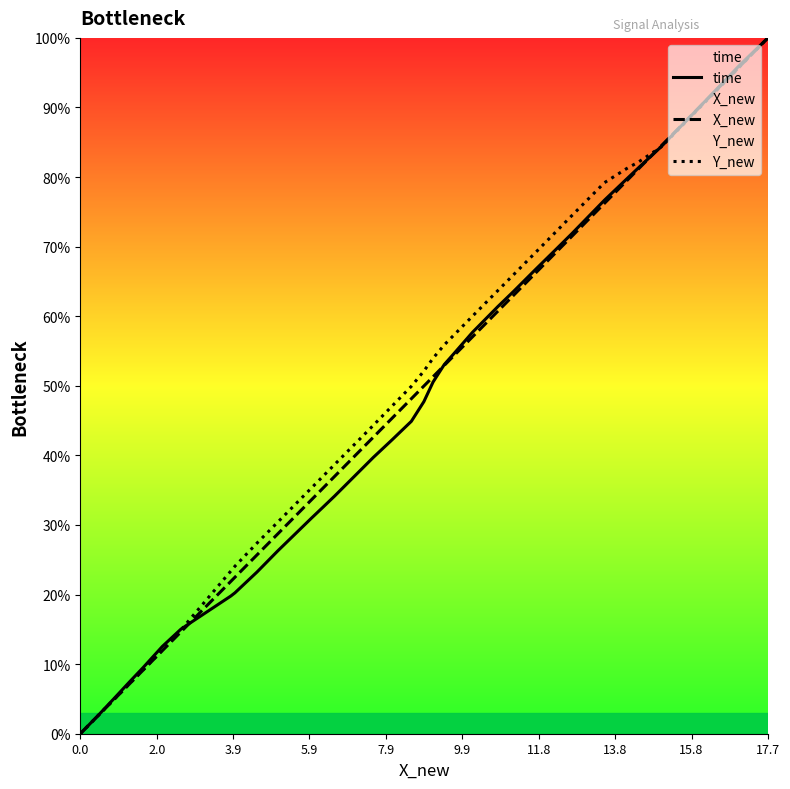

True or false: X_new and Y_new cross at least once.

True